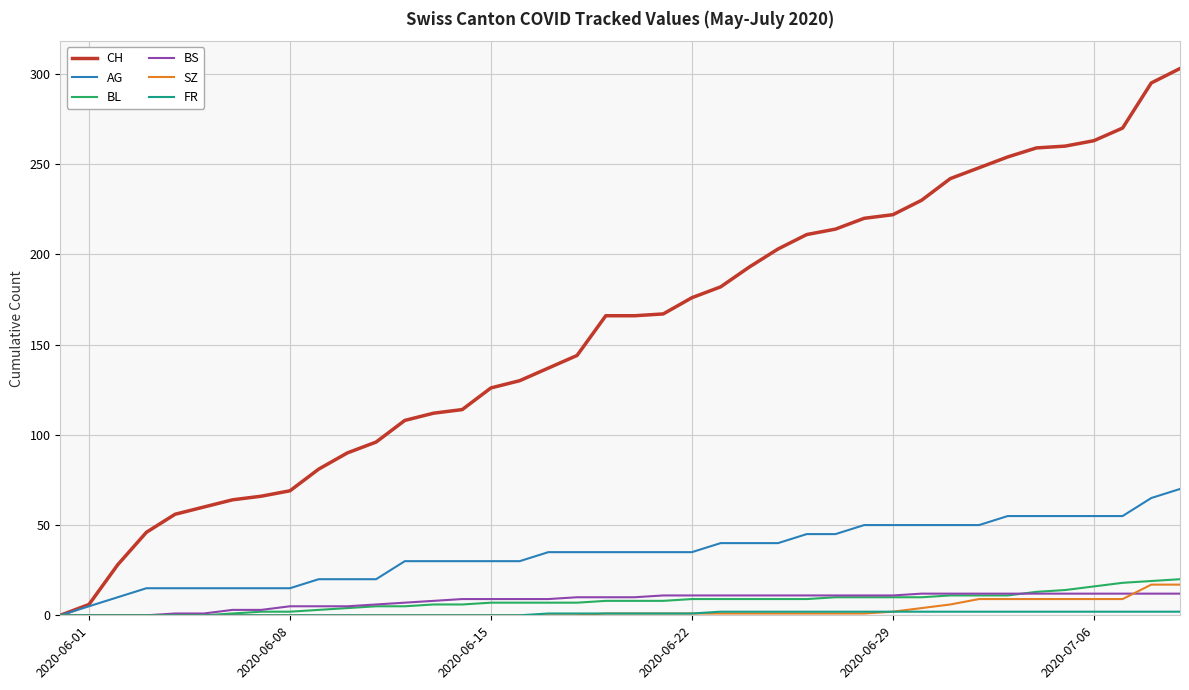

Which series has the largest total across all categories?

CH